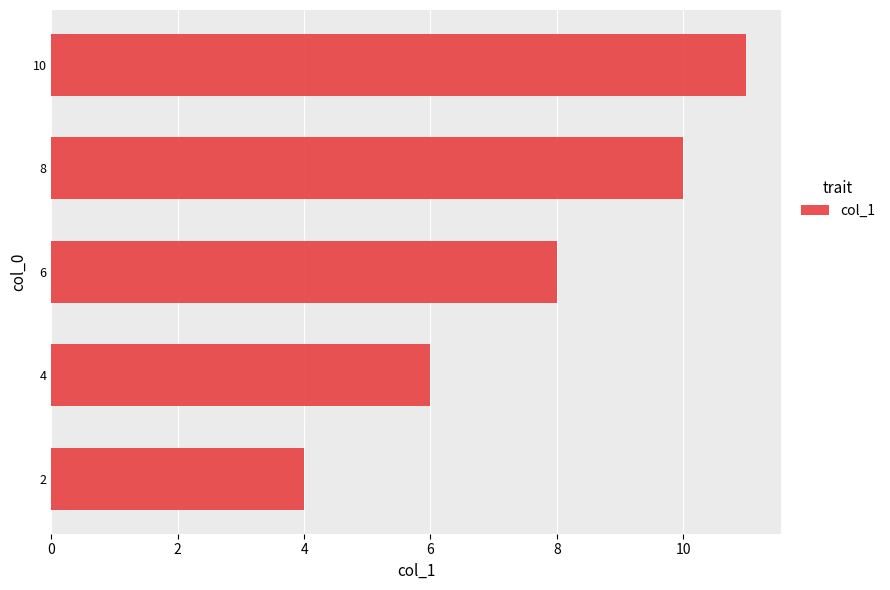

List the labels in order of value, smallest first.

2, 4, 6, 8, 10